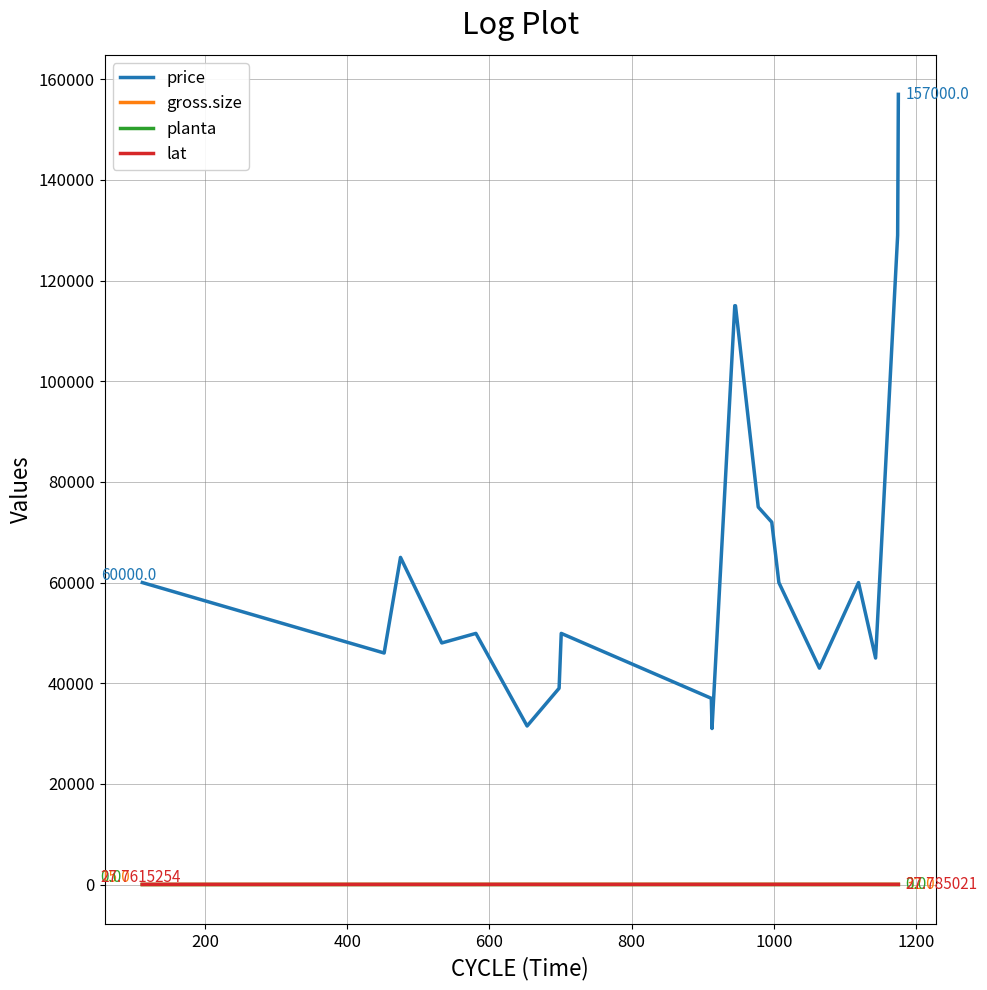

Which series has the widest spread of values?

price